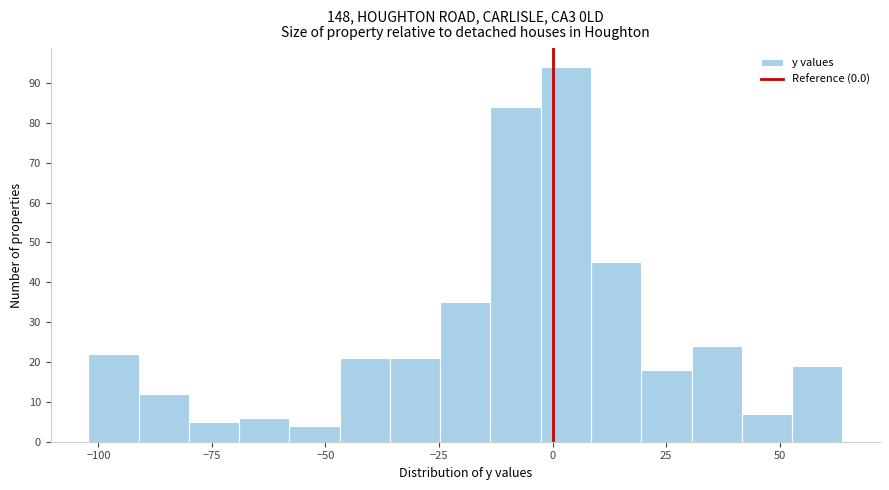

Around what value on the x-axis is the tallest bar? Give the approximate position of its centre, as read against the axis.

5